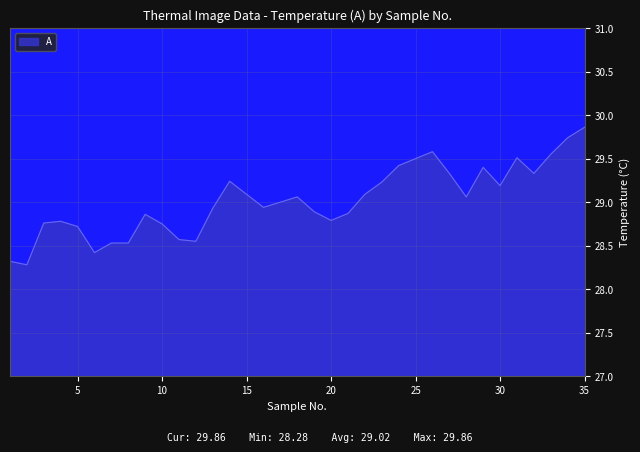

What is the minimum value shown in the chart?

28.3